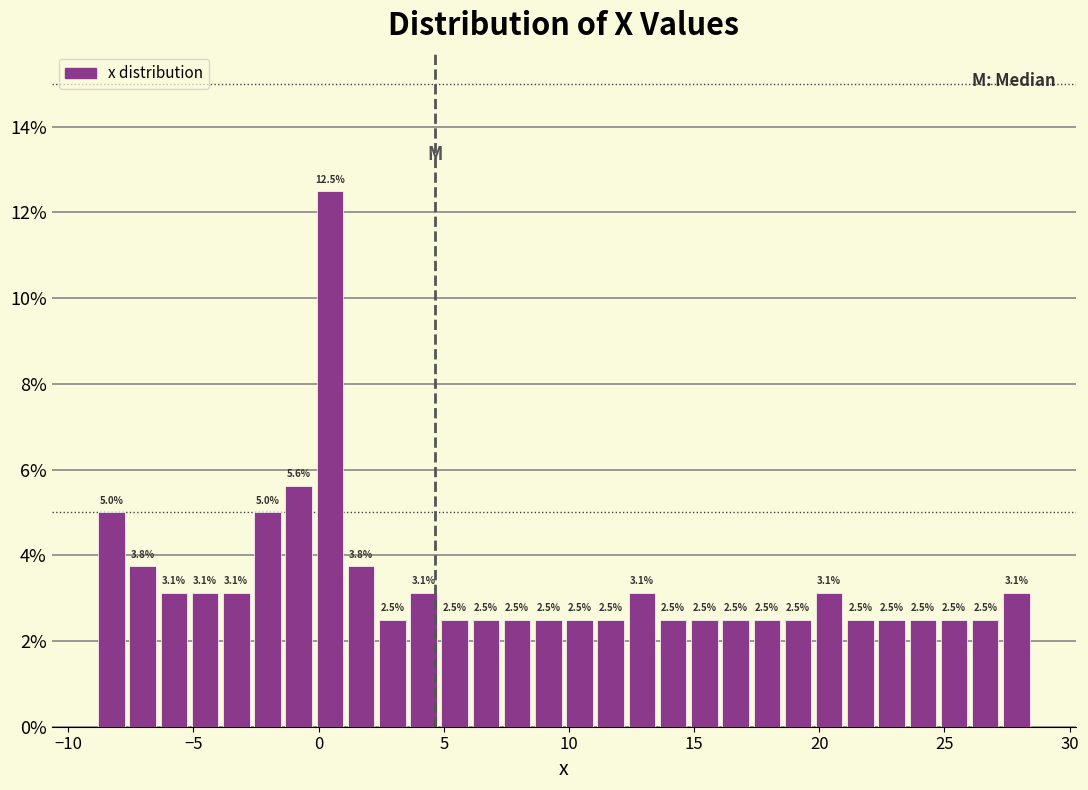

Around what value on the x-axis is the tallest bar? Give the approximate position of its centre, as read against the axis.

0.5